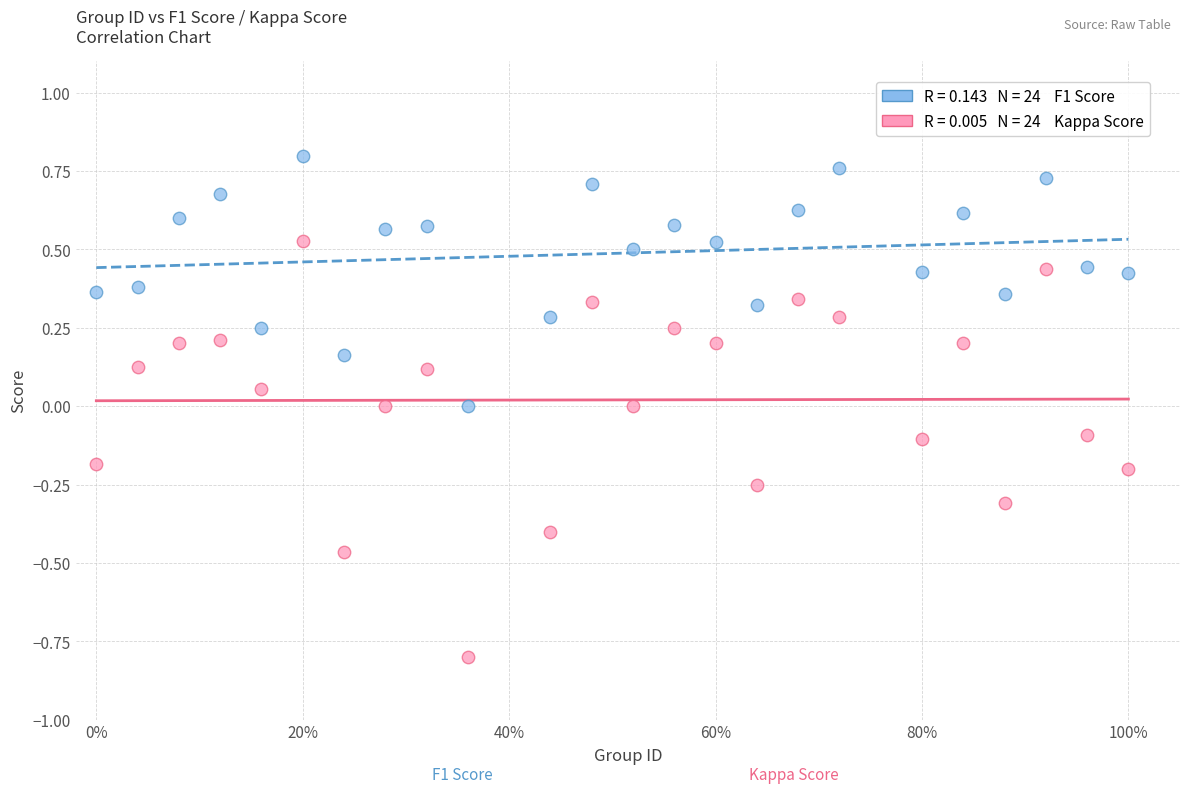

Across all data points, what is the range of Y values (max minus min)?

1.6